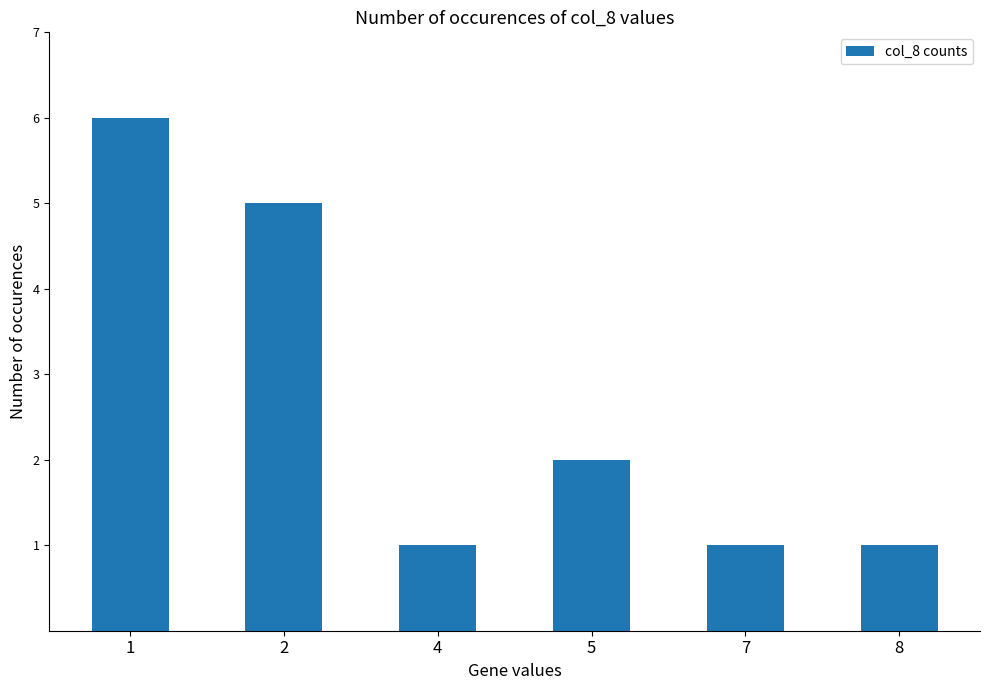

What is the difference between the values at 1 and 5?

4